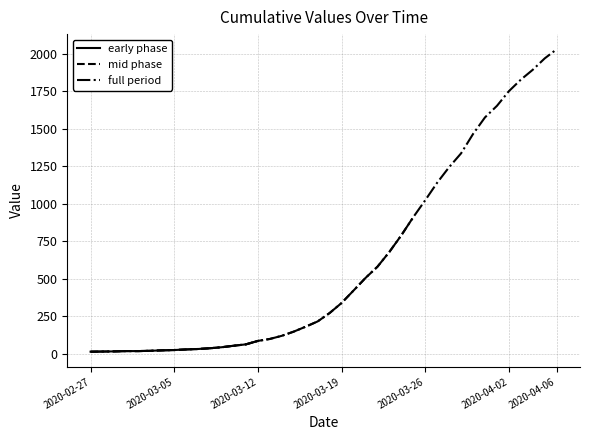

What is the maximum value shown in the chart?

2032